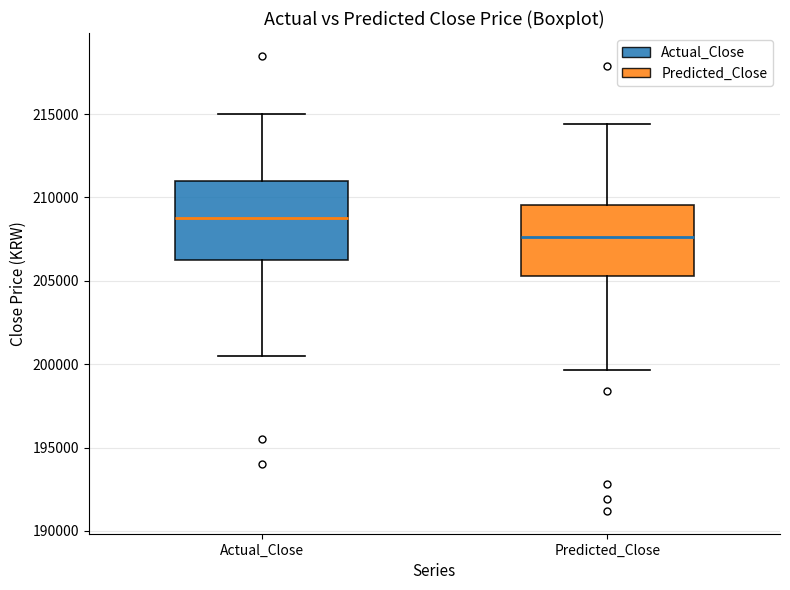

Where does the upper whisker of the box for Actual_Close end on the y-axis? The values are not printed on the chart, so give them approximately, as read against the axis.

215000